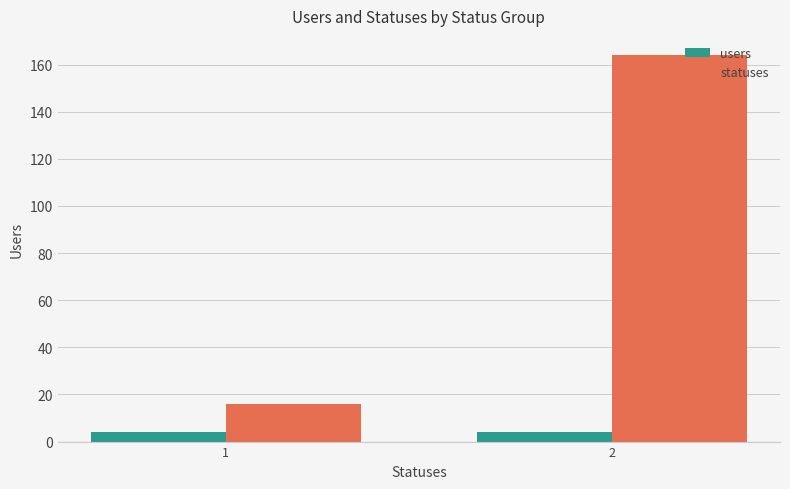

True or false: statuses has a value of 16 at 1.

True